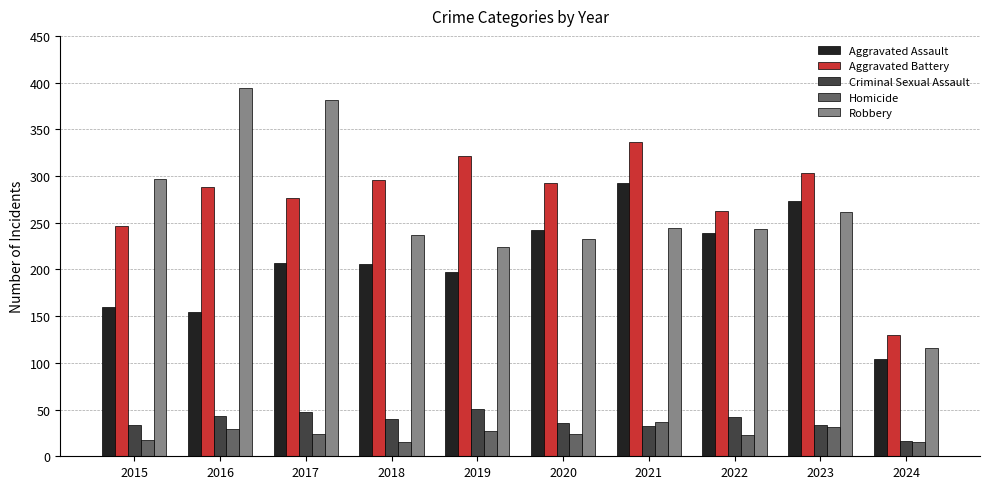

What is the total value across all series at 2015?

754